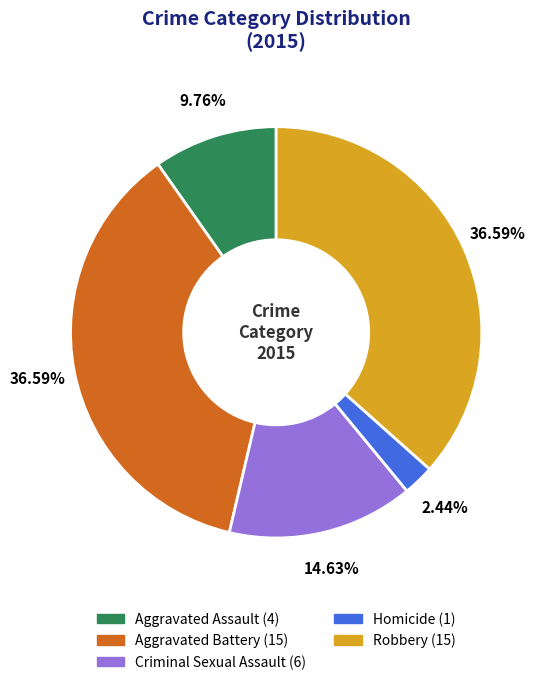

To the nearest percent, what is the average slice percentage?

20%